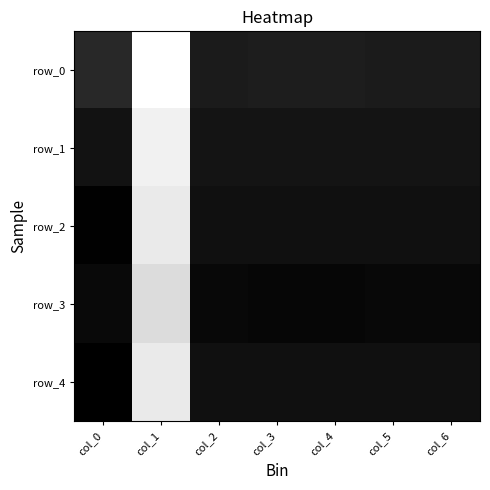

Which has a higher value, col_2 or col_1?

col_2